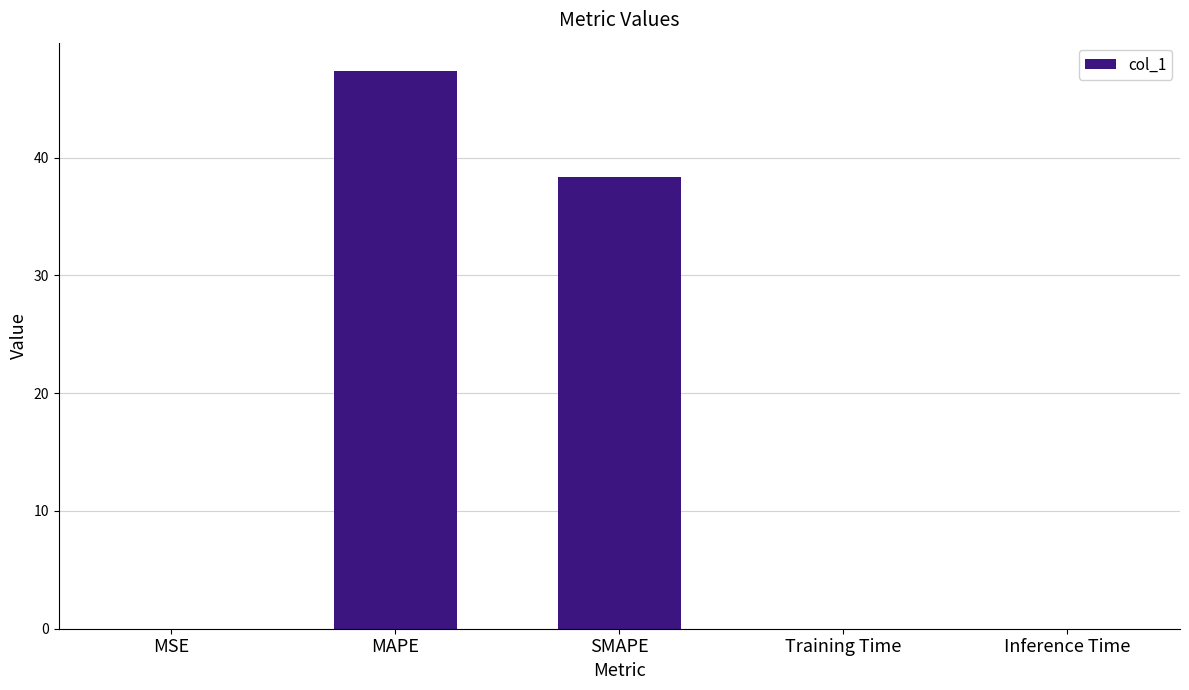

Which label corresponds to the largest value in the chart?

MAPE